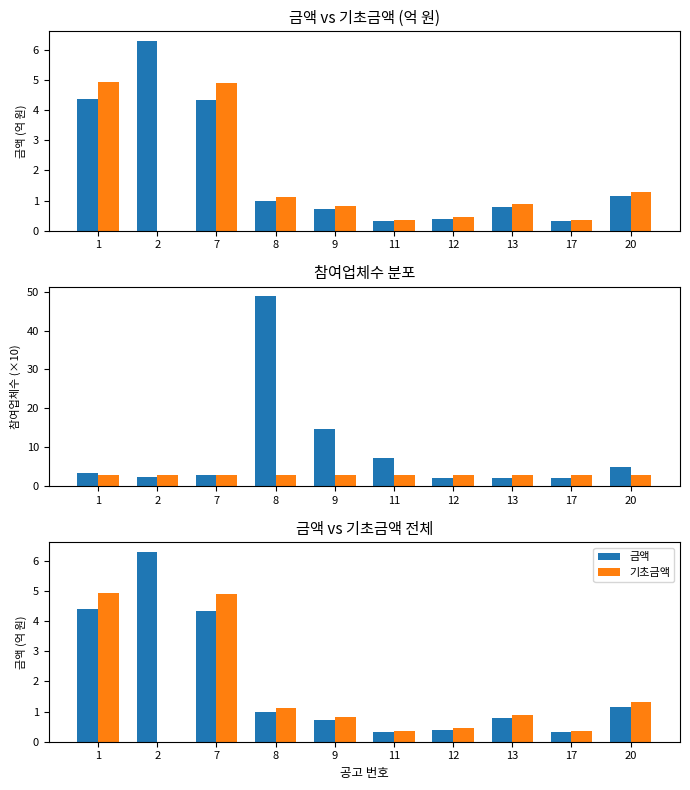

Reading left to right, transcribe all the data shown in this chart.

금액: 4.4	6.3	4.3	1.0	0.7	0.3	0.4	0.8	0.3	1.1
기초금액: 4.9	0.0	4.9	1.1	0.8	0.4	0.5	0.9	0.4	1.3
참여업체수: 3.4	2.4	2.8	48.8	14.6	7.3	2.2	2.2	2.2	5.0
기준(30): 3.0	3.0	3.0	3.0	3.0	3.0	3.0	3.0	3.0	3.0